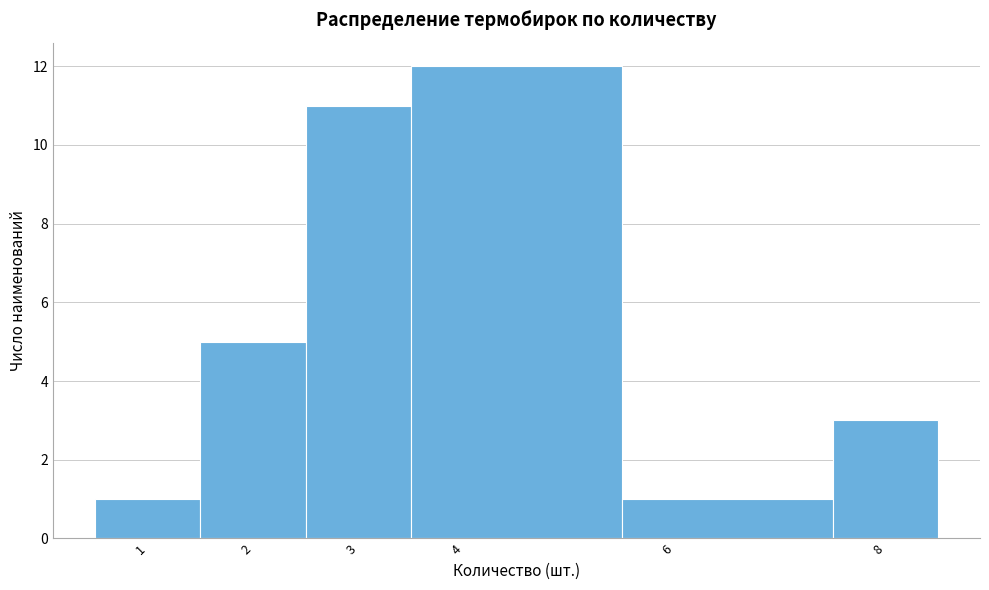

Which range on the x-axis has the tallest bar?

3.5 to 5.5